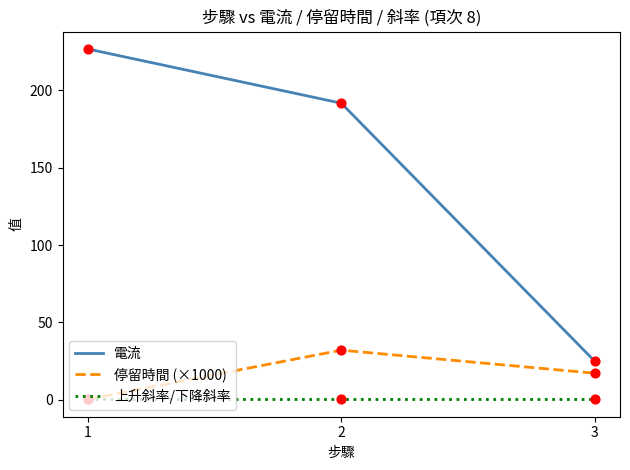

What is the total value across all series at 1?

227.6